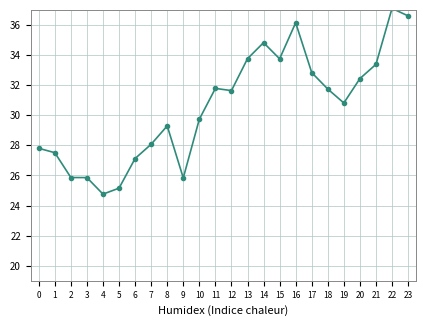

How many lines are shown in the chart?

1